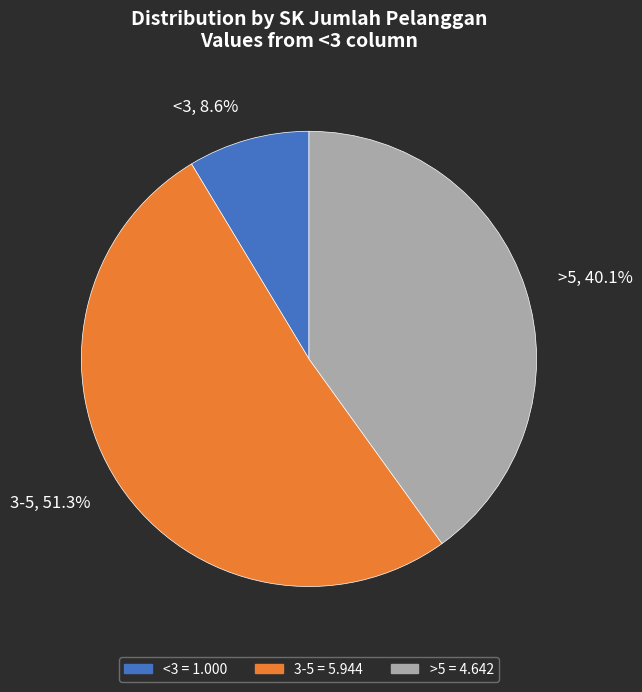

Which category accounts for the majority?

3-5